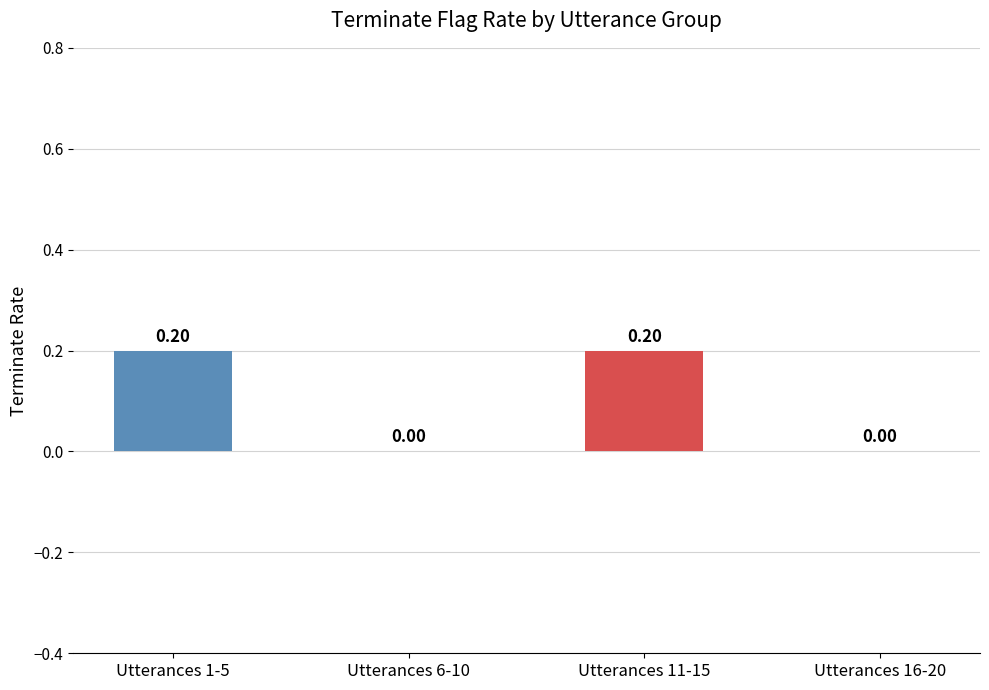

The value at Utterances 16-20 is -0.1. True or false?

False